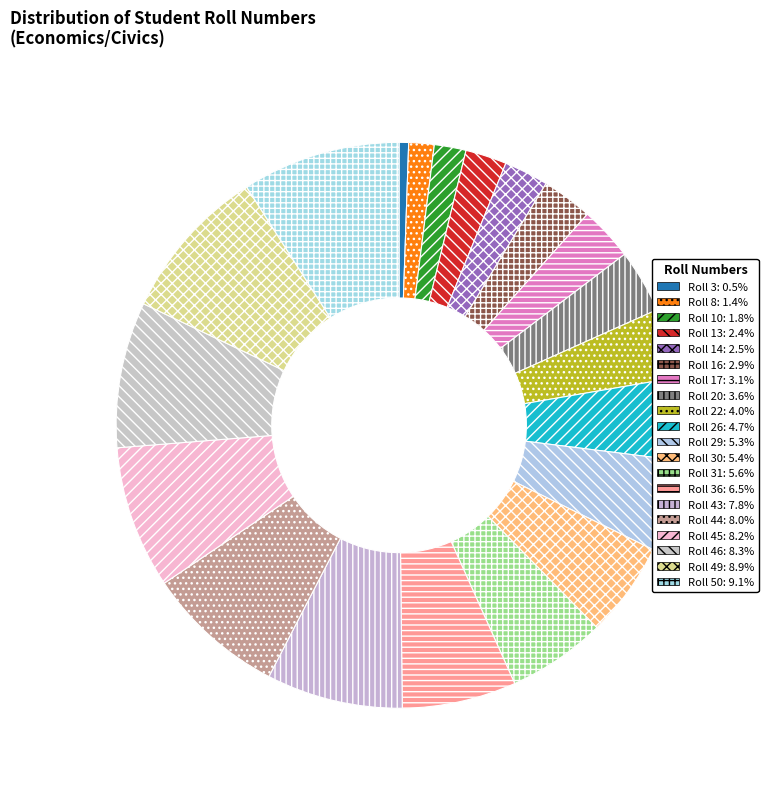

Is there a majority slice in this chart?

No